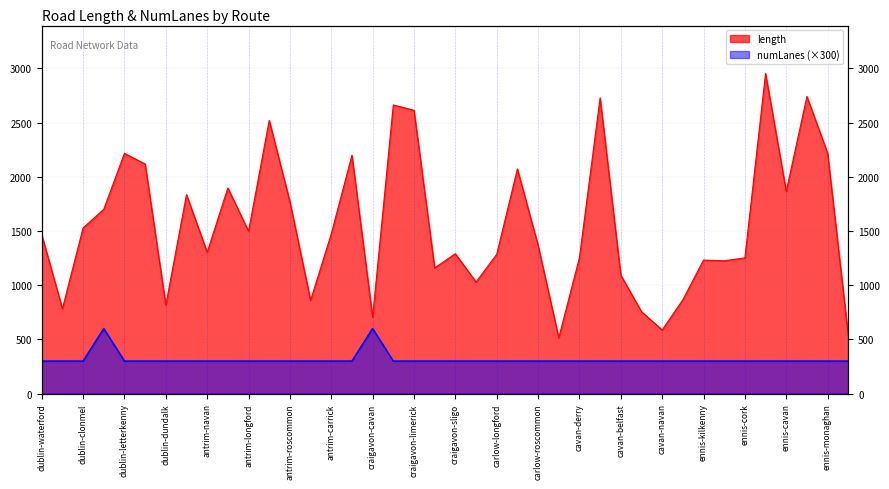

What is the difference between the maximum and second lowest values in the length series?

2416.5